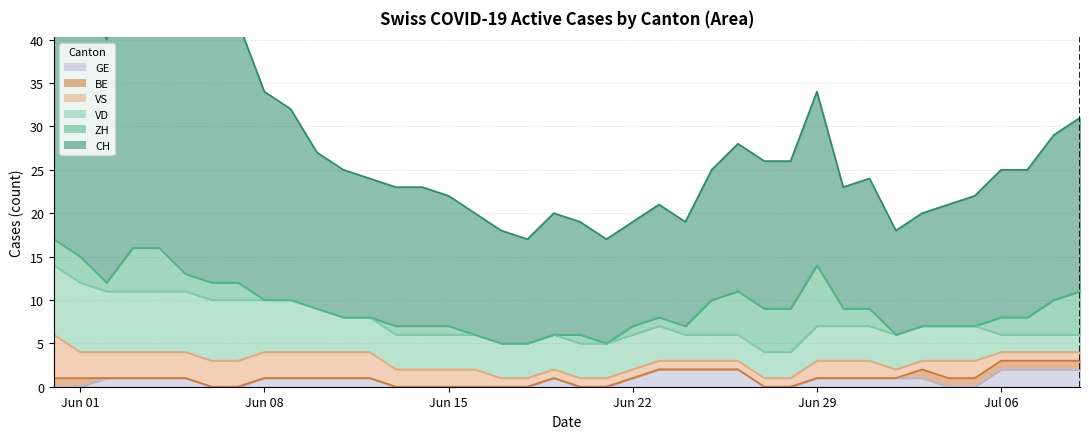

Reading left to right, list all the values displayed in this chart.

CH: 0=35	1=33	2=28	3=33	4=34	5=30	6=29	7=30	8=24	9=22	10=18	11=17	12=16	13=16	14=16	15=15	16=14	17=13	18=12	19=14	20=13	21=12	22=12	23=13	24=12	25=15	26=17	27=17	28=17	29=20	30=14	31=15	32=12	33=13	34=14	35=15	36=17	37=17	38=19	39=20
ZH: 0=3	1=3	2=1	3=5	4=5	5=2	6=2	7=2	8=0	9=0	10=0	11=0	12=0	13=1	14=1	15=1	16=0	17=0	18=0	19=0	20=1	21=0	22=1	23=1	24=1	25=4	26=5	27=5	28=5	29=7	30=2	31=2	32=0	33=0	34=0	35=0	36=2	37=2	38=4	39=5
VD: 0=8	1=8	2=7	3=7	4=7	5=7	6=7	7=7	8=6	9=6	10=5	11=4	12=4	13=4	14=4	15=4	16=4	17=4	18=4	19=4	20=4	21=4	22=4	23=4	24=3	25=3	26=3	27=3	28=3	29=4	30=4	31=4	32=4	33=4	34=4	35=4	36=2	37=2	38=2	39=2
BE: 0=1	1=1	2=0	3=0	4=0	5=0	6=0	7=0	8=0	9=0	10=0	11=0	12=0	13=0	14=0	15=0	16=0	17=0	18=0	19=0	20=0	21=0	22=0	23=0	24=0	25=0	26=0	27=0	28=0	29=0	30=0	31=0	32=0	33=1	34=1	35=1	36=1	37=1	38=1	39=1
VS: 0=5	1=3	2=3	3=3	4=3	5=3	6=3	7=3	8=3	9=3	10=3	11=3	12=3	13=2	14=2	15=2	16=2	17=1	18=1	19=1	20=1	21=1	22=1	23=1	24=1	25=1	26=1	27=1	28=1	29=2	30=2	31=2	32=1	33=1	34=2	35=2	36=1	37=1	38=1	39=1
GE: 0=0	1=0	2=1	3=1	4=1	5=1	6=0	7=0	8=1	9=1	10=1	11=1	12=1	13=0	14=0	15=0	16=0	17=0	18=0	19=1	20=0	21=0	22=1	23=2	24=2	25=2	26=2	27=0	28=0	29=1	30=1	31=1	32=1	33=1	34=0	35=0	36=2	37=2	38=2	39=2